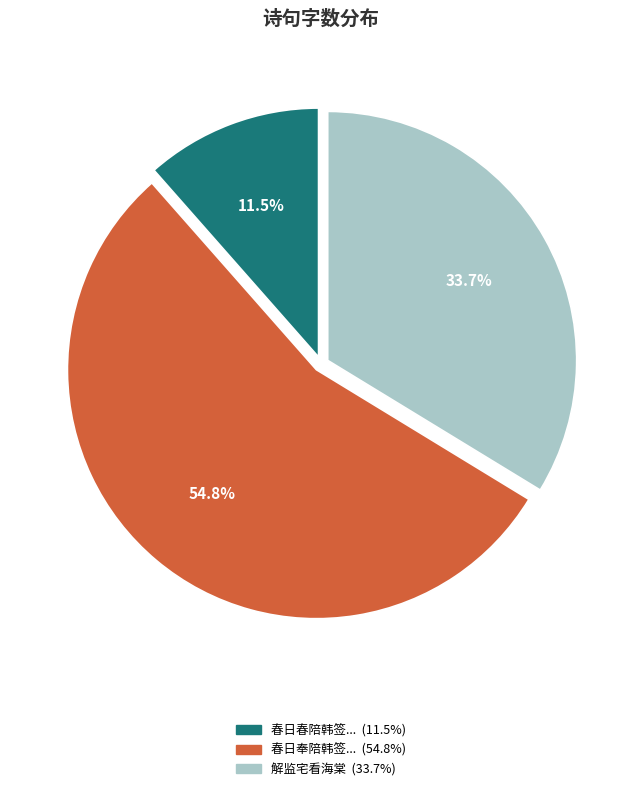

Does any single category account for the majority?

Yes